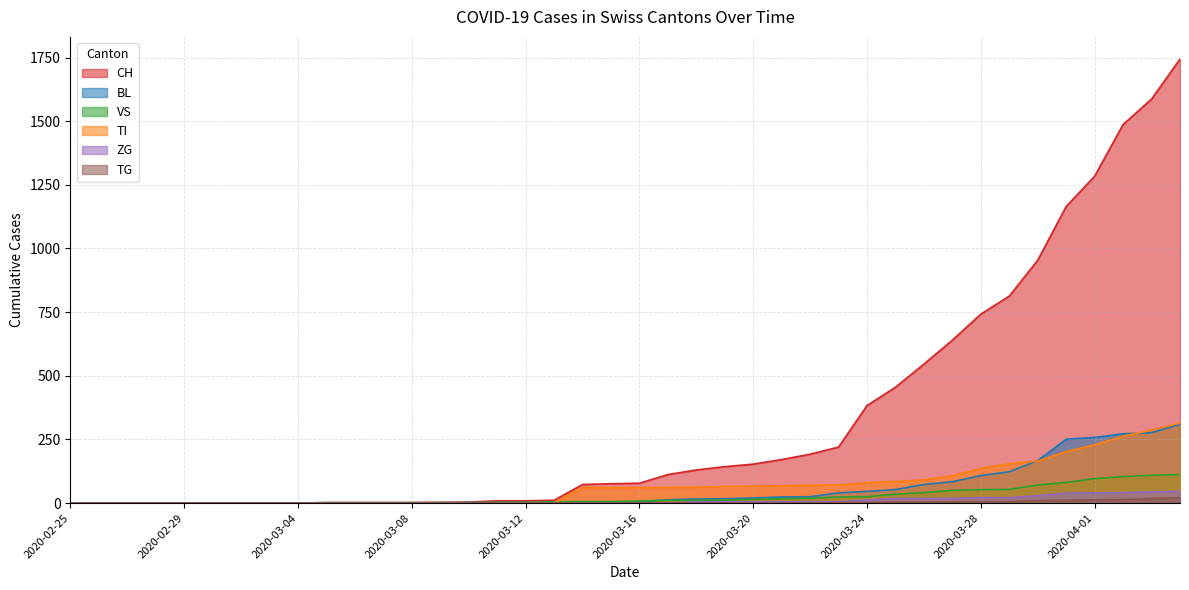

What is the label of the 5th point from the left?

2020-02-29